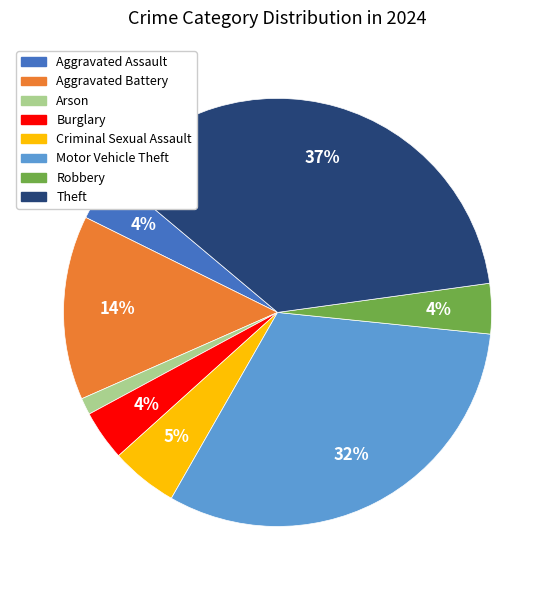

To the nearest percent, what is the combined percentage of Aggravated Assault and Robbery?

8%